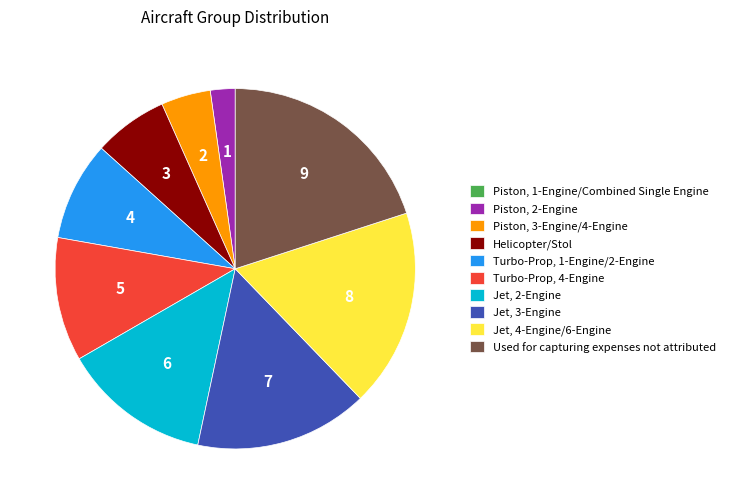

Which category has the biggest portion of the pie?

Used for capturing expenses not attributed